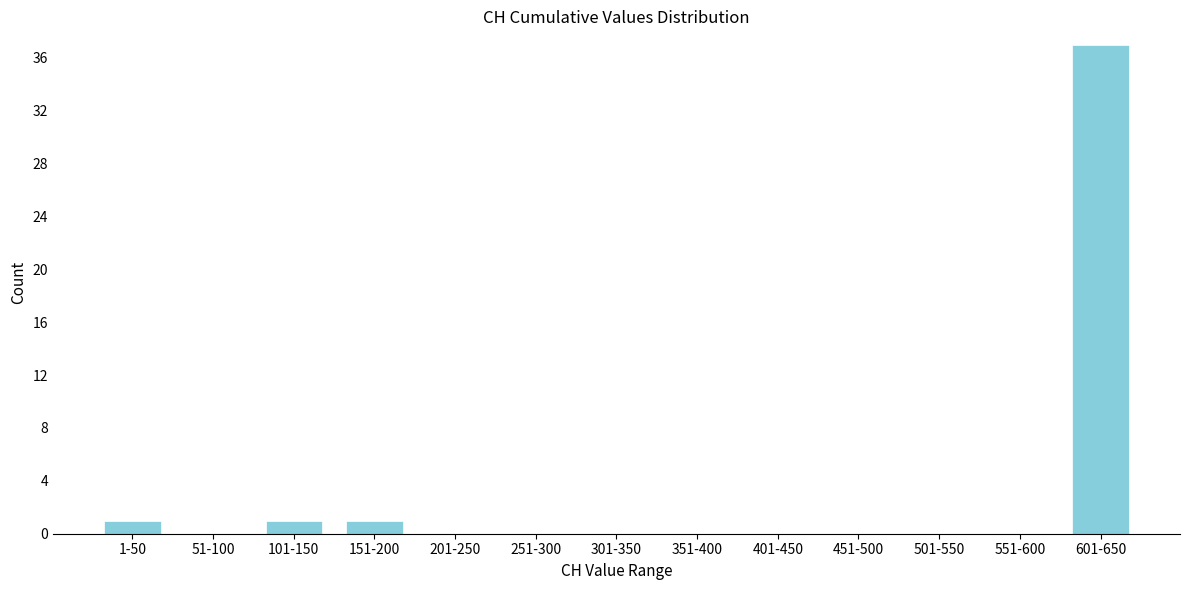

Reading right to left, list all the values displayed in this chart.

601-650=37	551-600=0	501-550=0	451-500=0	401-450=0	351-400=0	301-350=0	251-300=0	201-250=0	151-200=1	101-150=1	51-100=0	1-50=1